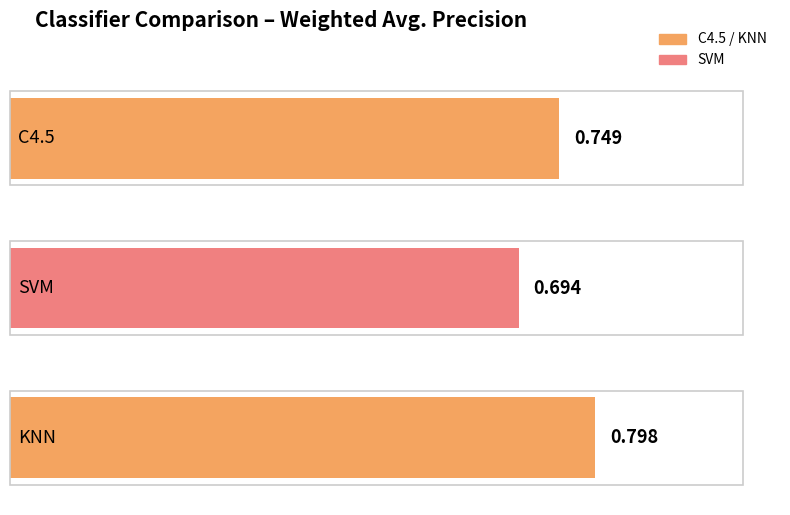

Rank the categories by value from highest to lowest.

KNN, C4.5, SVM